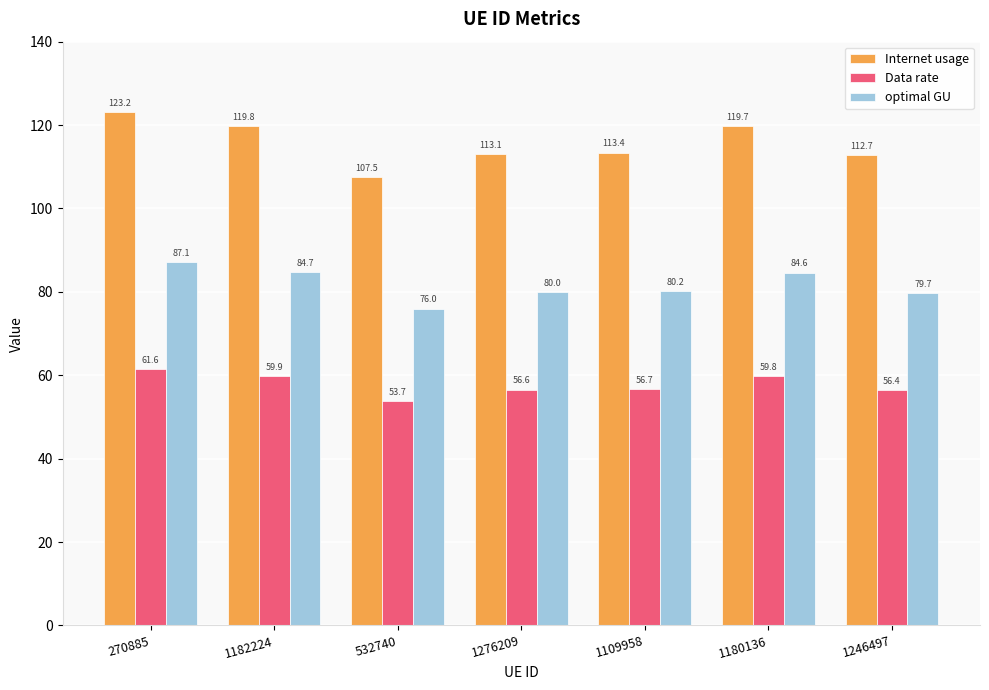

How many data points in Data rate are less than 56?

1